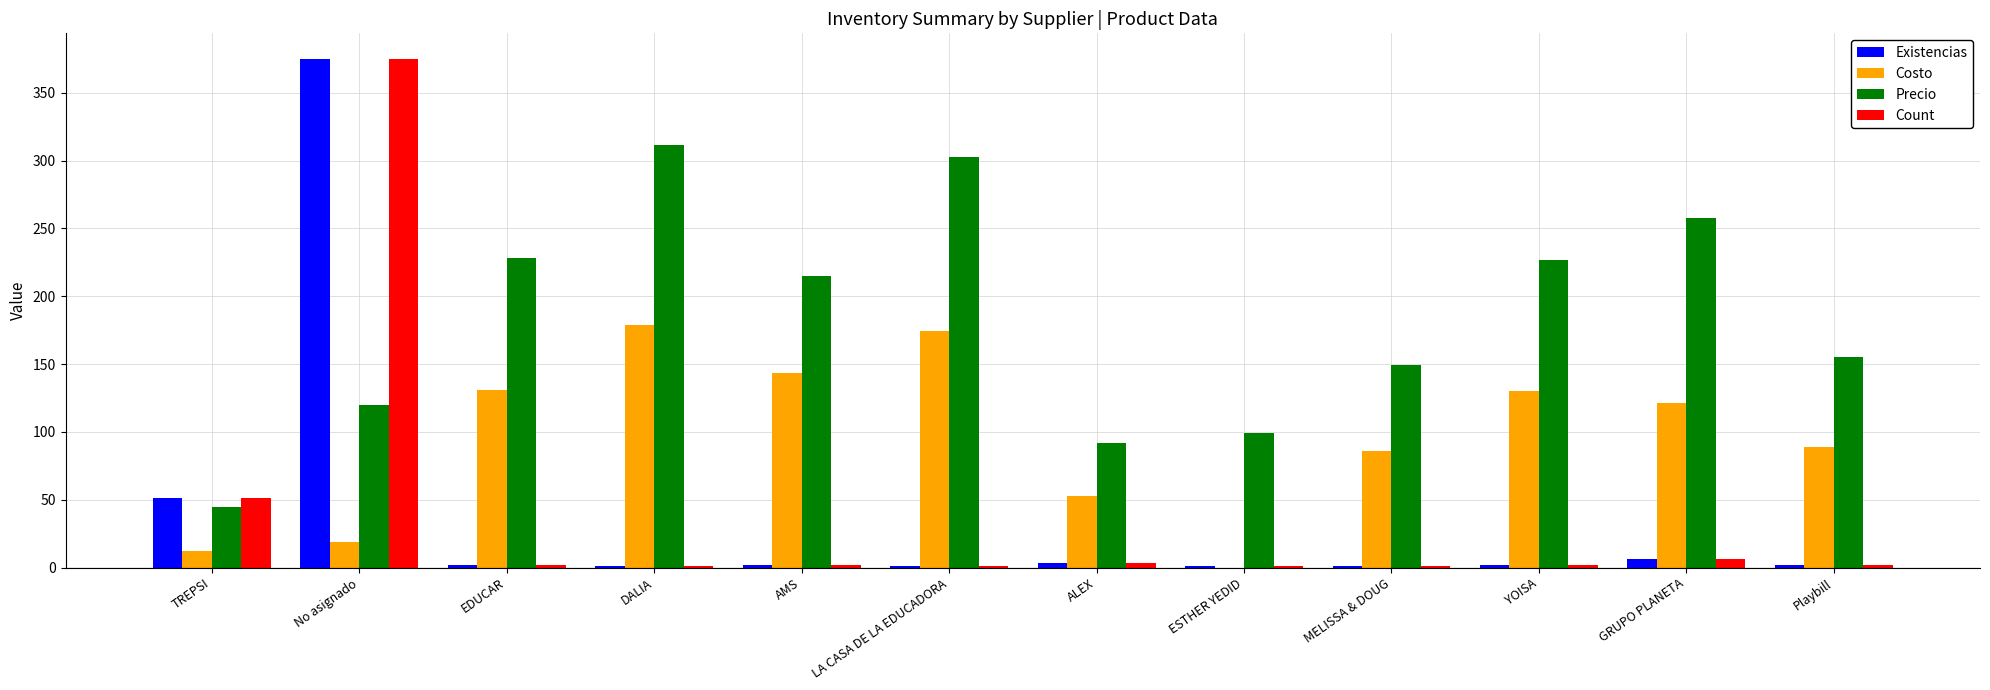

At which category is the sum across all series the highest?

No asignado